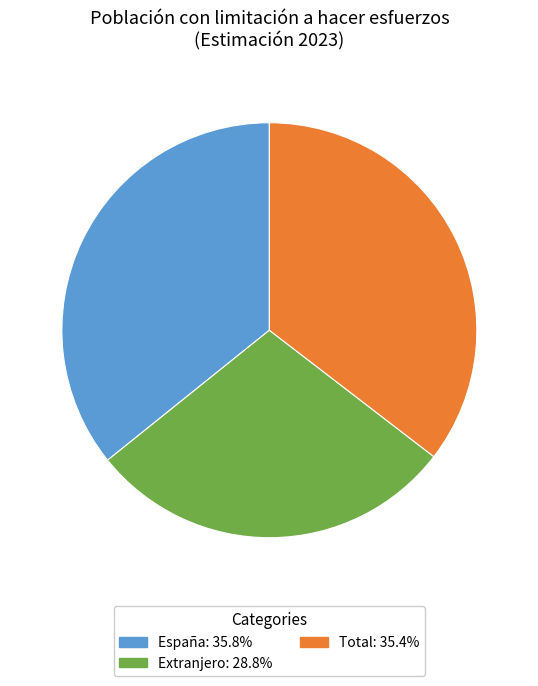

How many segments does this pie chart have?

3